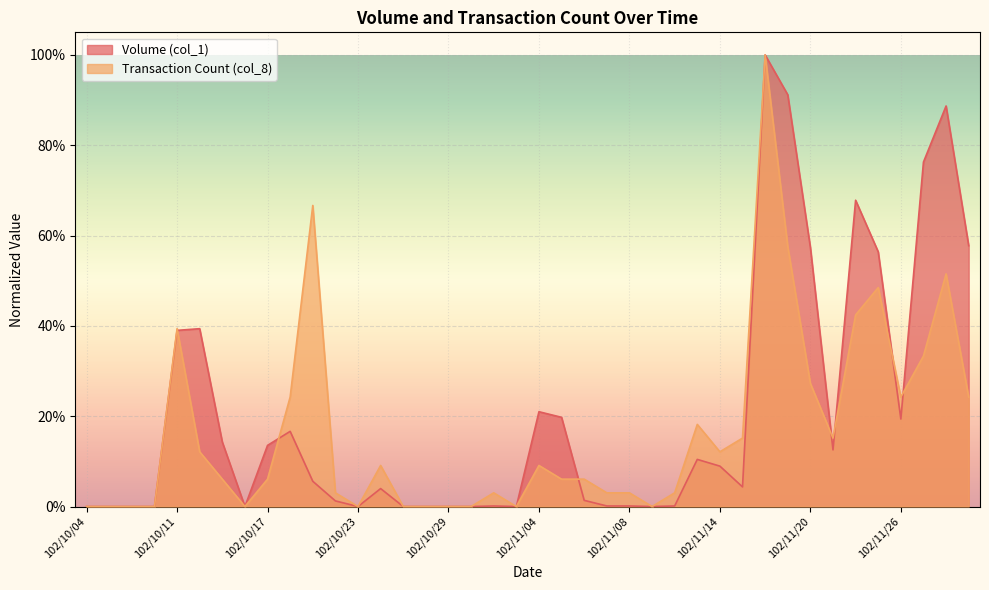

The Transaction Count (col_8) series shows 0.0 at 102/10/28. True or false?

True